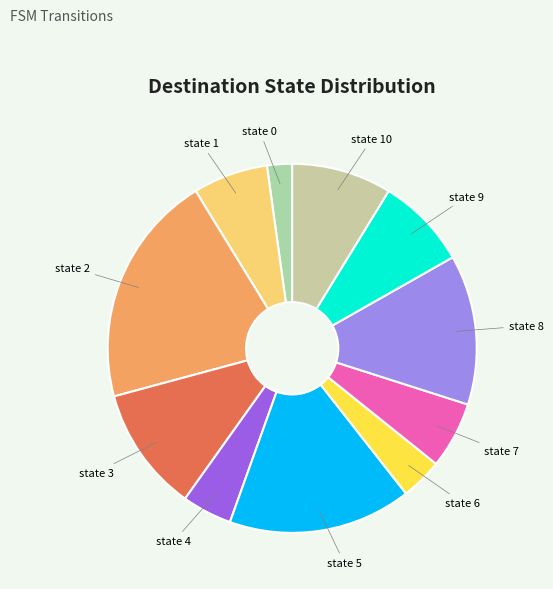

Is there a majority slice in this chart?

No